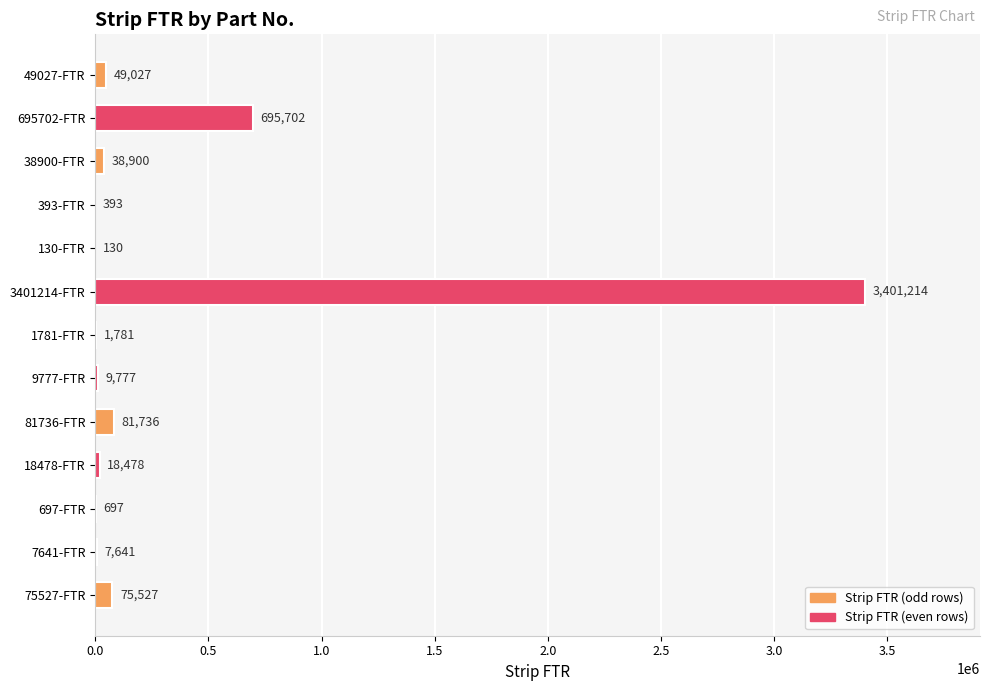

At which category does the chart reach its peak across all series?

3401214-FTR